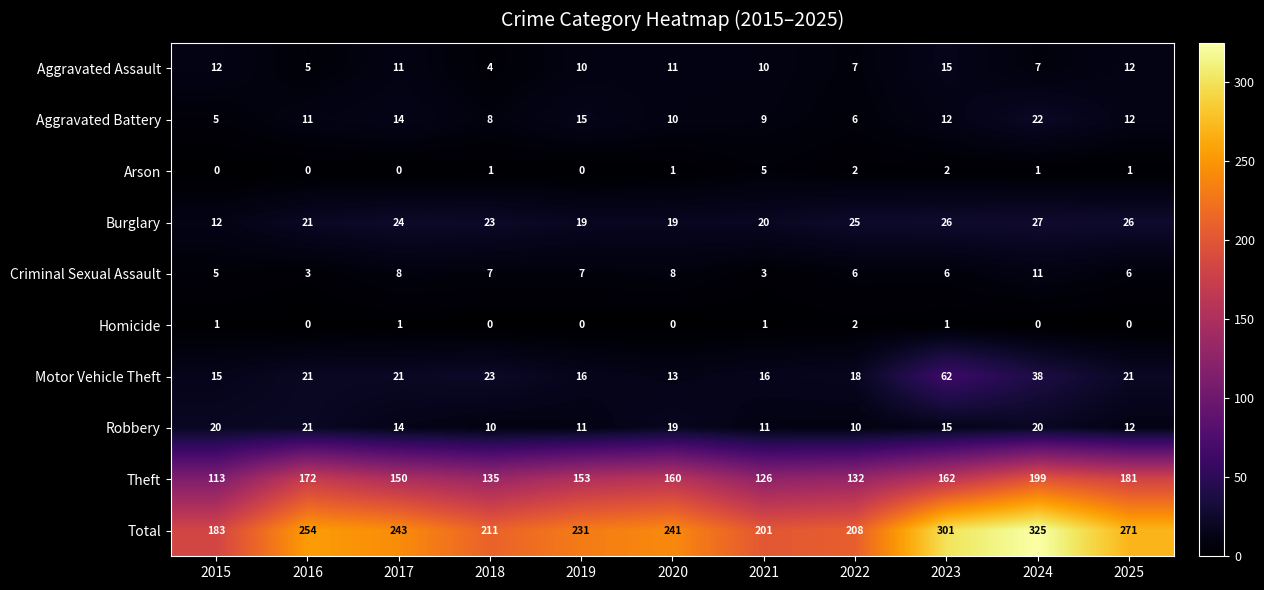

What is the difference between the highest and lowest values at 2025?

271